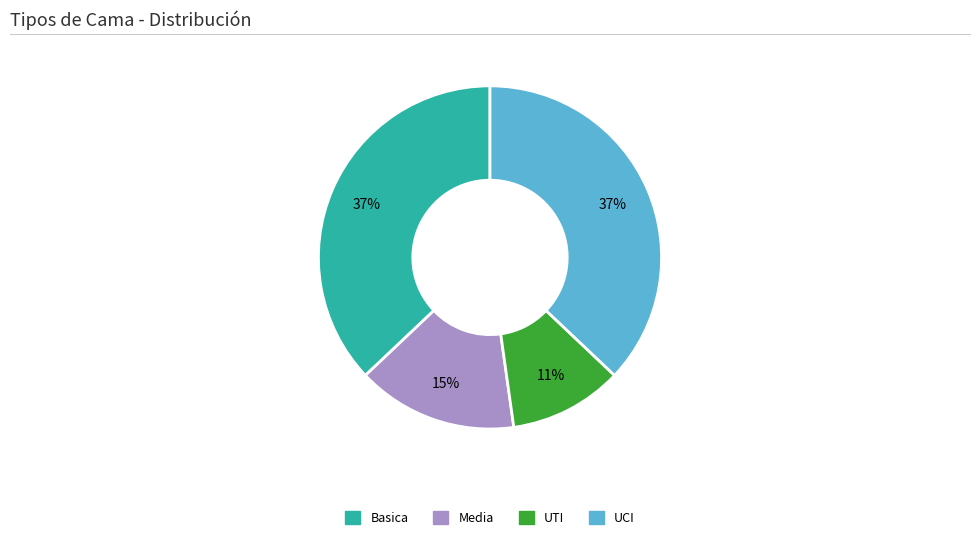

To the nearest percent, what percentage of the pie is Media?

15%